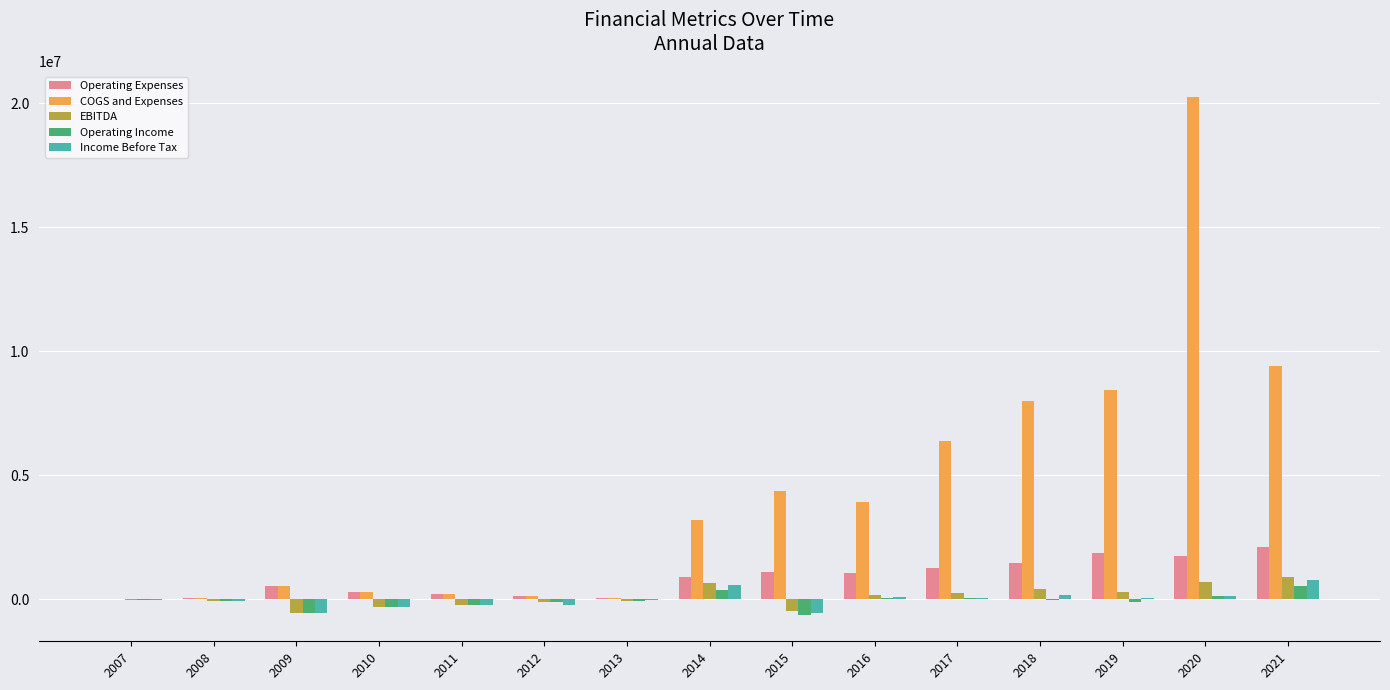

How many data points in Income Before Tax are above -10000?

7